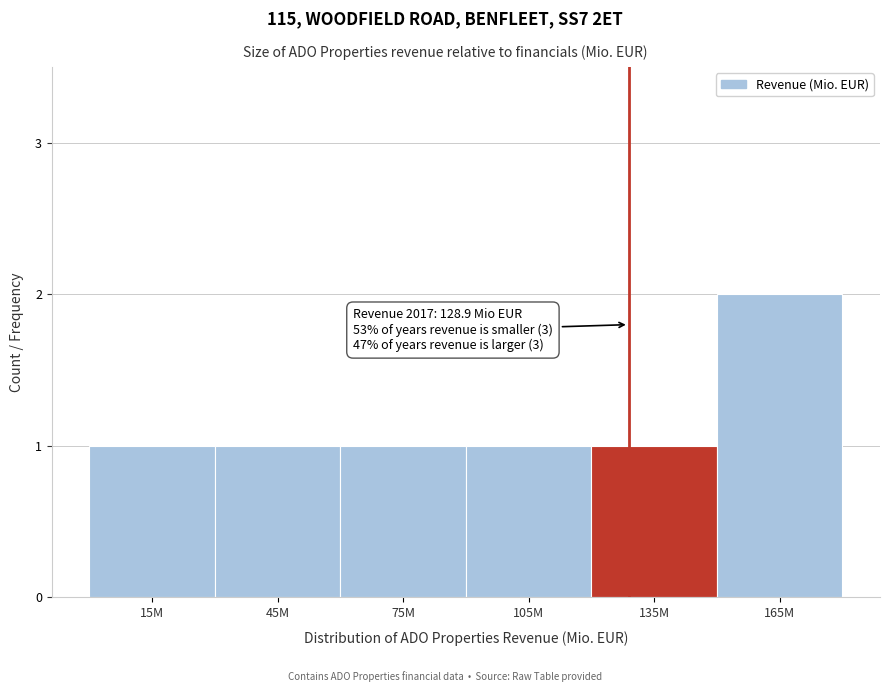

Reading left to right, list all the values displayed in this chart.

15M=1	45M=1	75M=1	105M=1	135M=1	165M=2